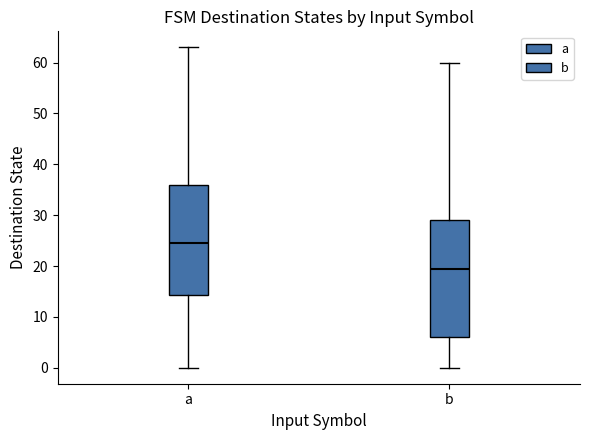

Which box has the lowest median line?

b